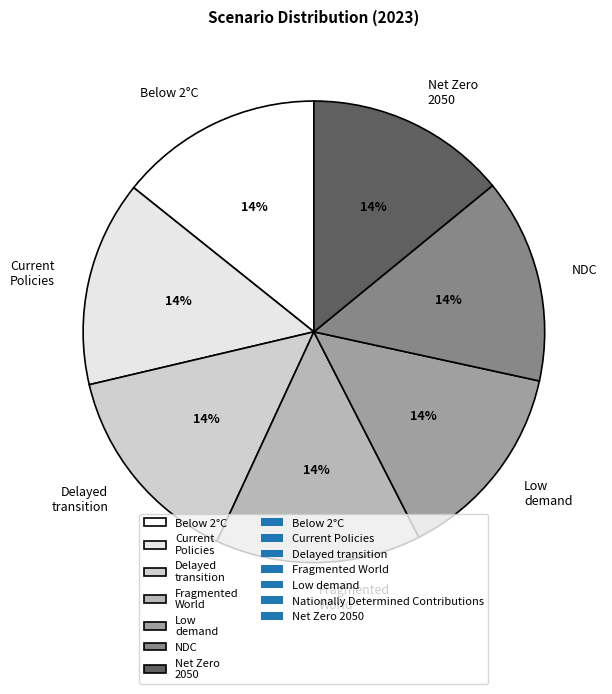

Is the sum of Current Policies and Delayed transition greater than half?

No